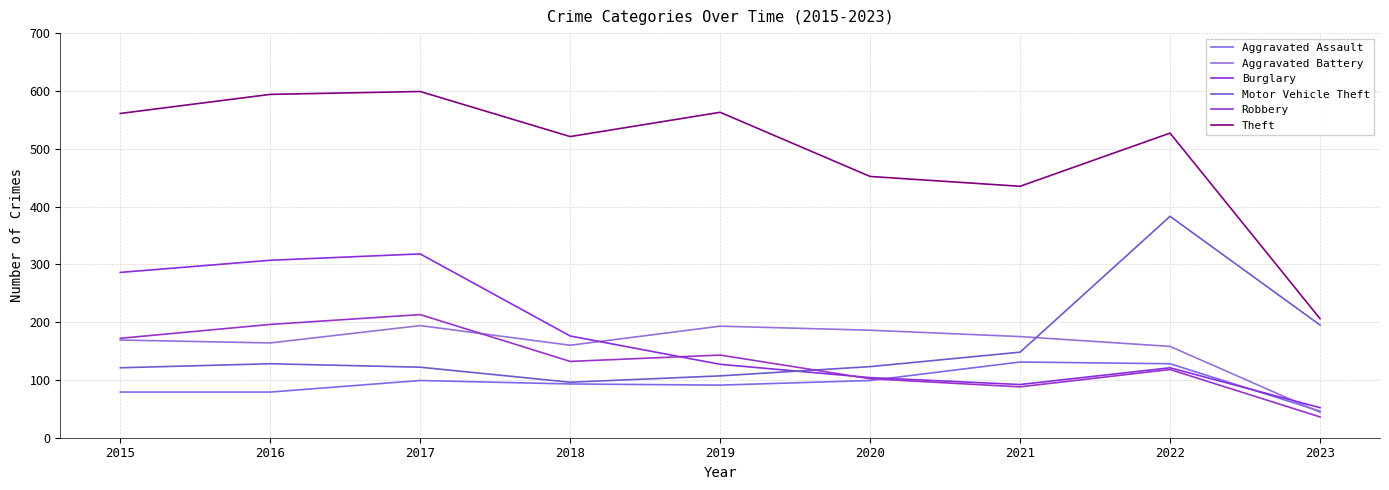

How many interior local valleys does the Aggravated Battery series have?

2